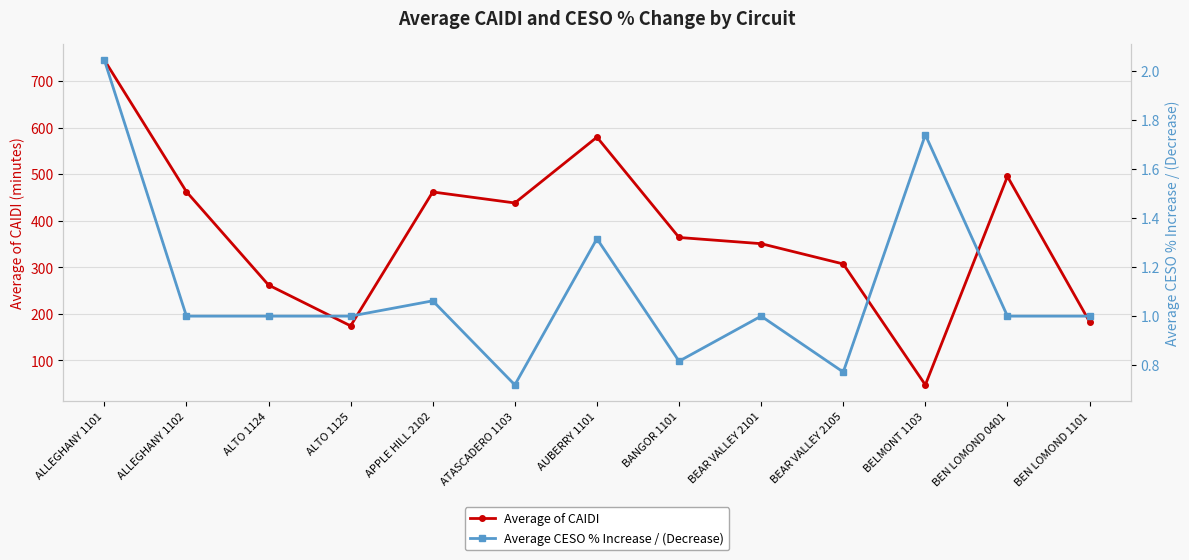

Reading right to left, list all the values displayed in this chart.

Average of CAIDI: BEN LOMOND 1101=183.0	BEN LOMOND 0401=495.3	BELMONT 1103=47.3	BEAR VALLEY 2105=307.2	BEAR VALLEY 2101=350.8	BANGOR 1101=364.2	AUBERRY 1101=579.8	ATASCADERO 1103=438.3	APPLE HILL 2102=462.0	ALTO 1125=174.1	ALTO 1124=261.9	ALLEGHANY 1102=462.5	ALLEGHANY 1101=745.7
Average CESO % Increase / (Decrease): BEN LOMOND 1101=1.0	BEN LOMOND 0401=1.0	BELMONT 1103=1.7	BEAR VALLEY 2105=0.8	BEAR VALLEY 2101=1.0	BANGOR 1101=0.8	AUBERRY 1101=1.3	ATASCADERO 1103=0.7	APPLE HILL 2102=1.1	ALTO 1125=1.0	ALTO 1124=1.0	ALLEGHANY 1102=1.0	ALLEGHANY 1101=2.0